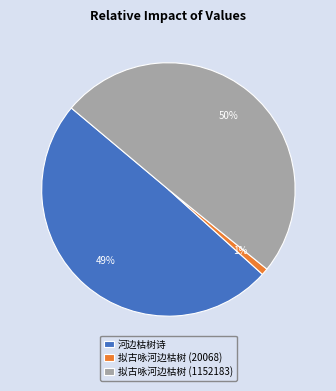

To the nearest percent, what is the combined percentage of 拟古咏河边枯树 (1152183) and 河边枯树诗?

99%